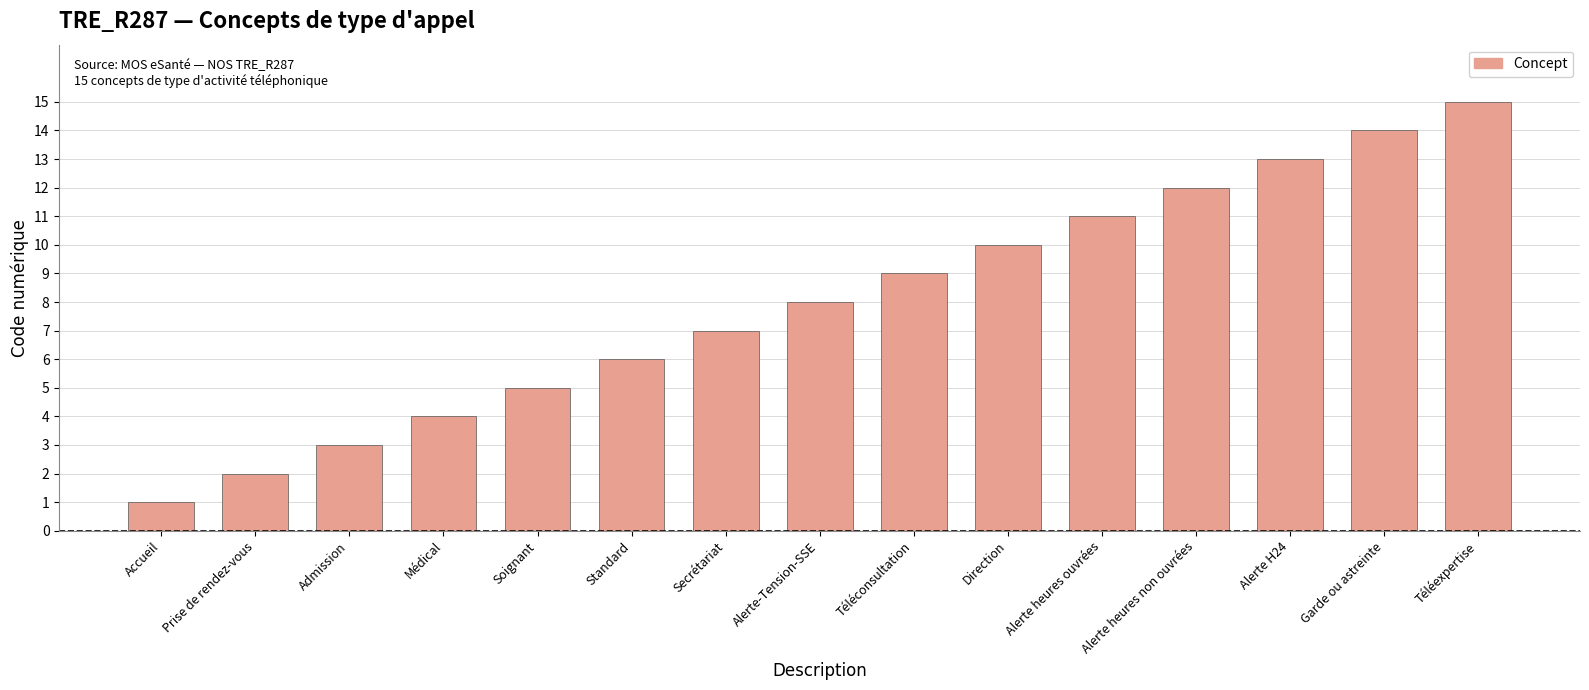

What is the greatest value displayed?

15